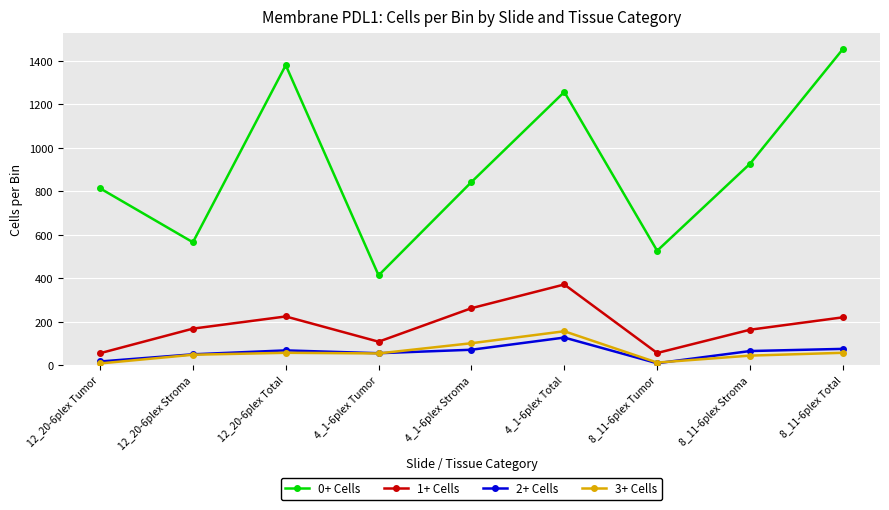

Where is the first local minimum for 1+ Cells?

4_1-6plex Tumor